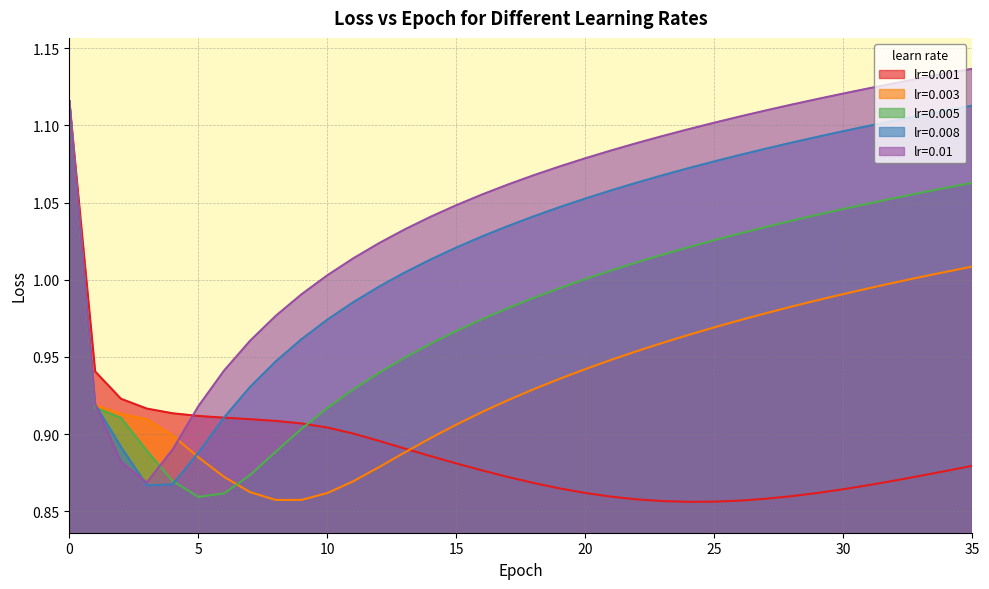

At which category does the chart reach its peak across all series?

35